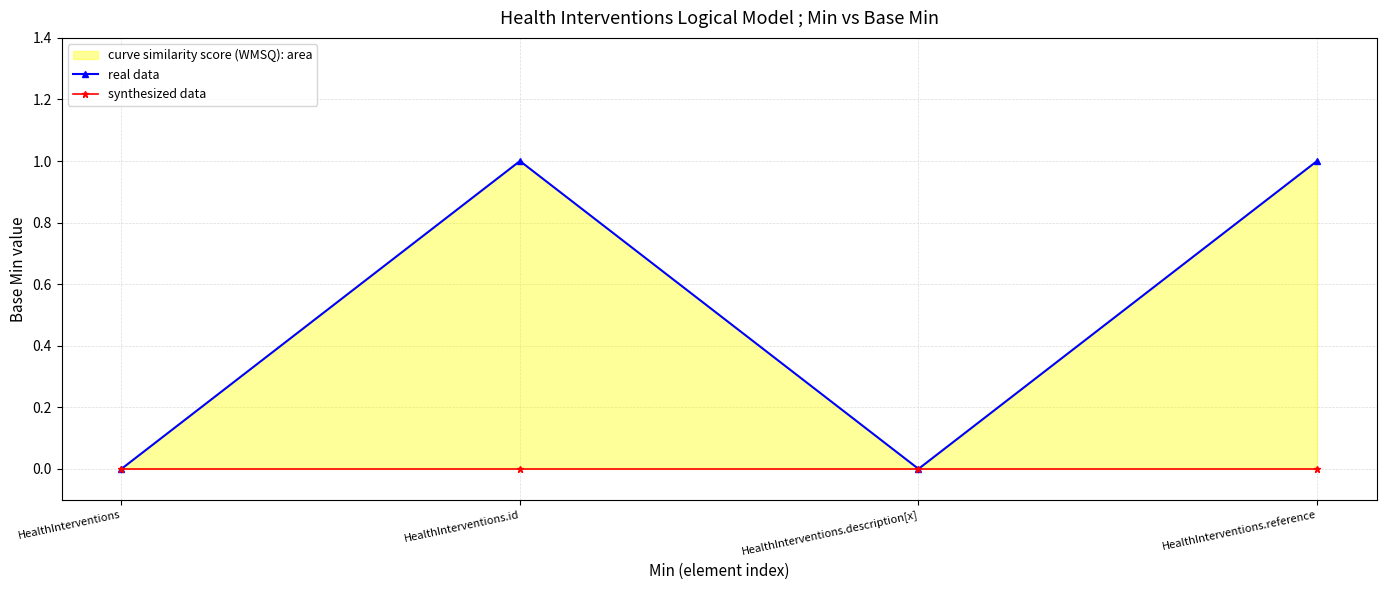

Rank the series at HealthInterventions.description[x] from lowest to highest value.

real data, synthesized data